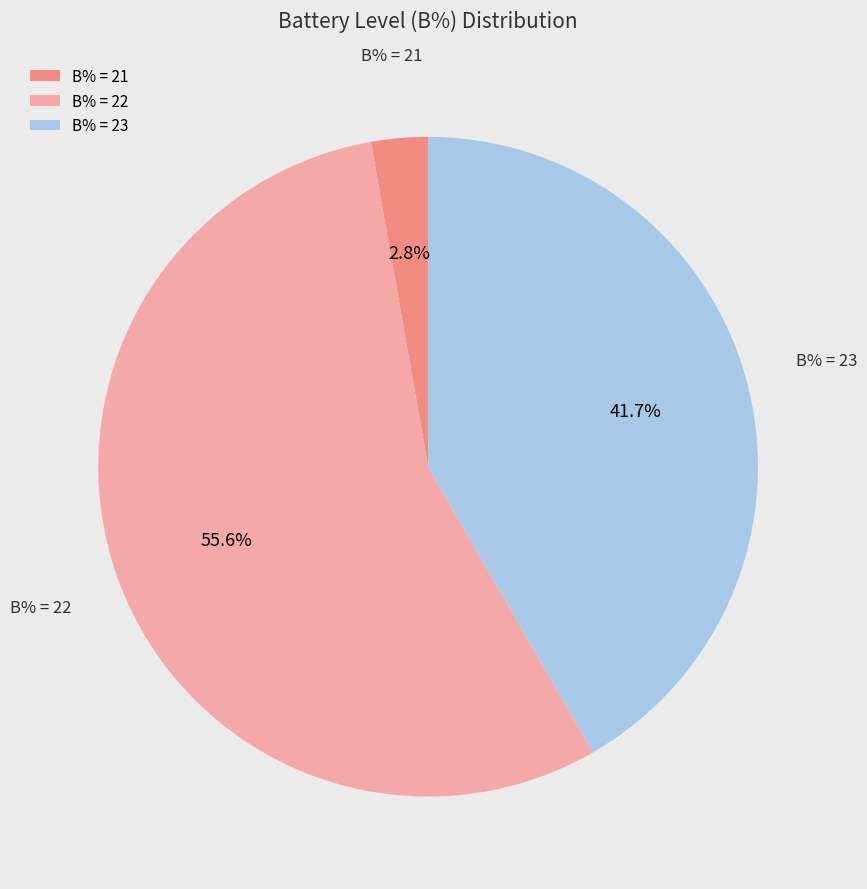

Is there a majority slice in this chart?

Yes